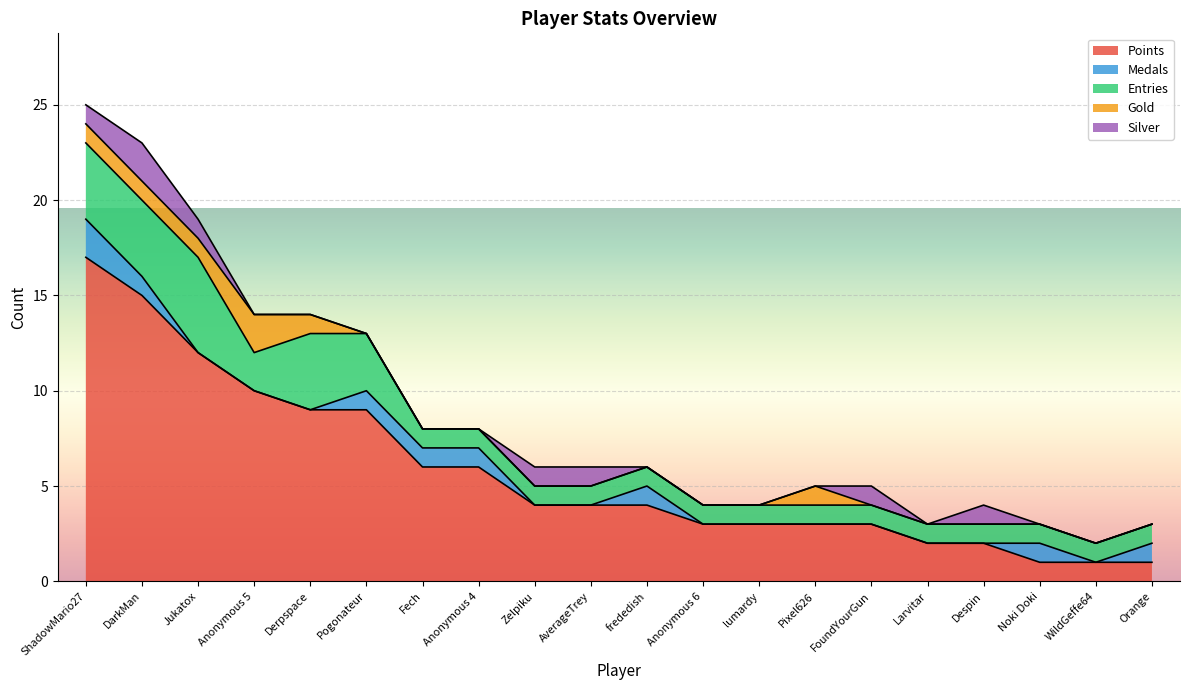

Which category has the lowest value in the Gold series?

Pogonateur